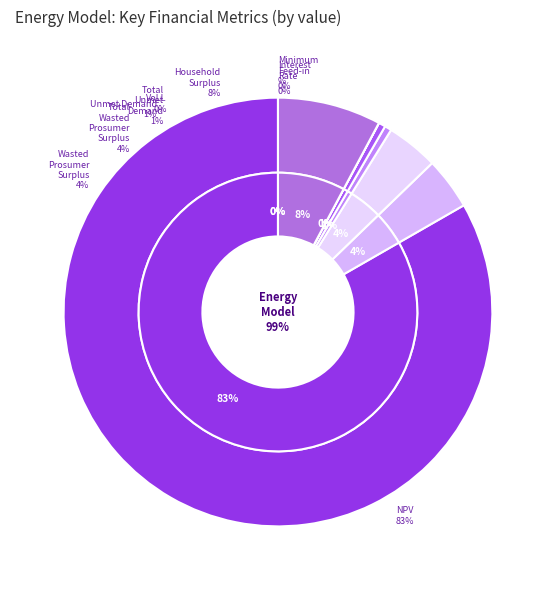

How many slices are in this pie chart?

9